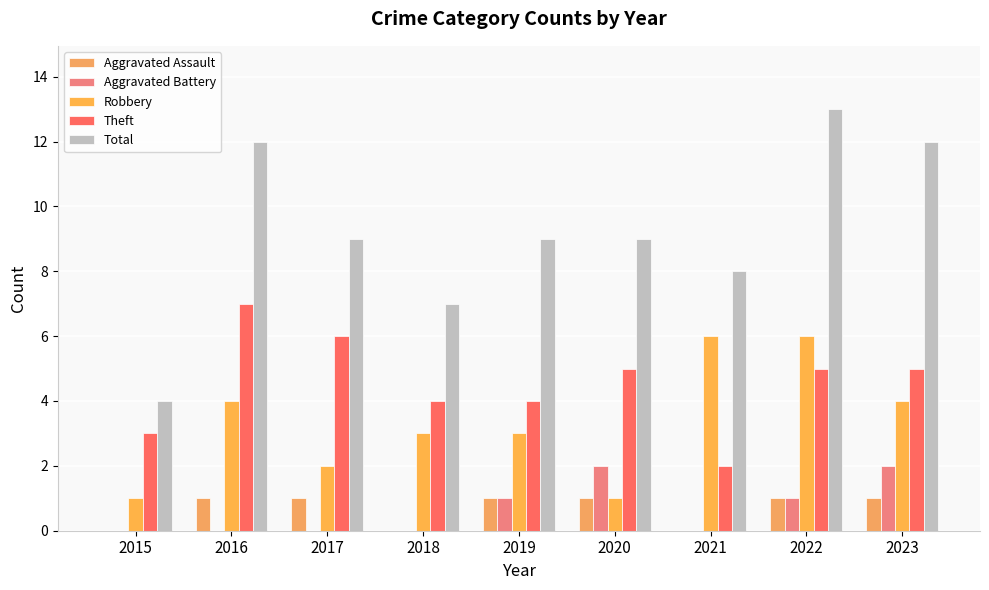

Count the number of data series in this chart.

5